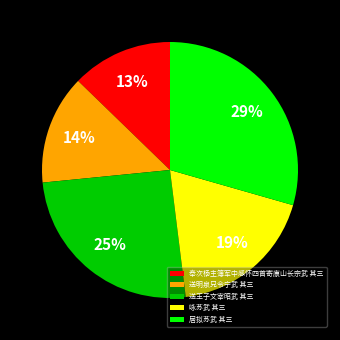

The 居拟苏武 其三 slice represents 17% of the pie. True or false?

False